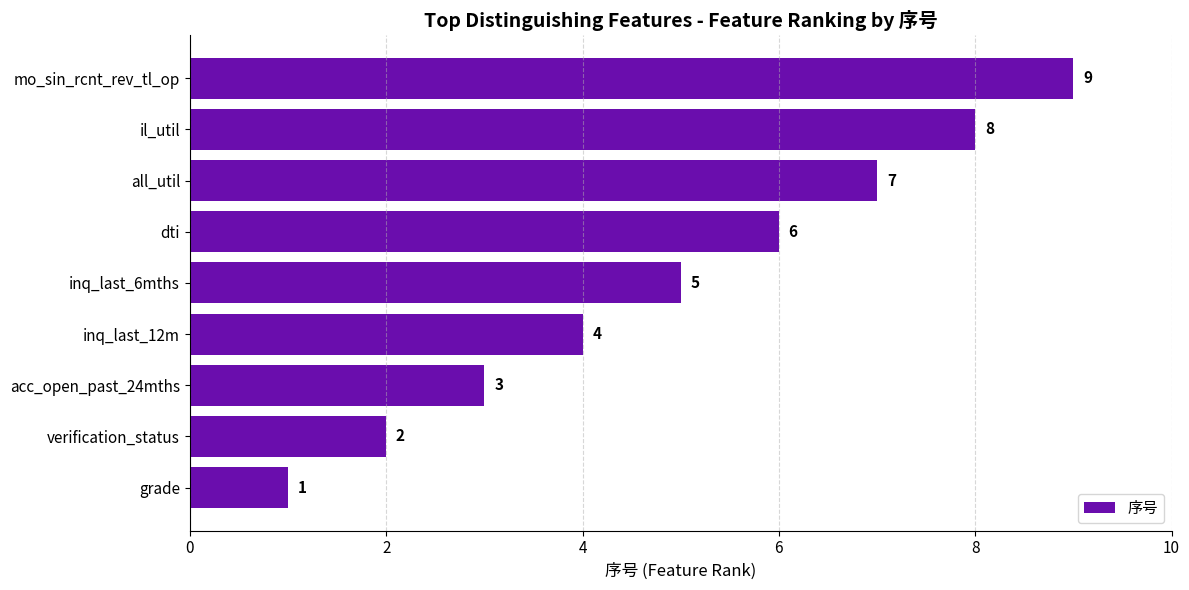

The chart shows a value of 1 at acc_open_past_24mths. True or false?

False